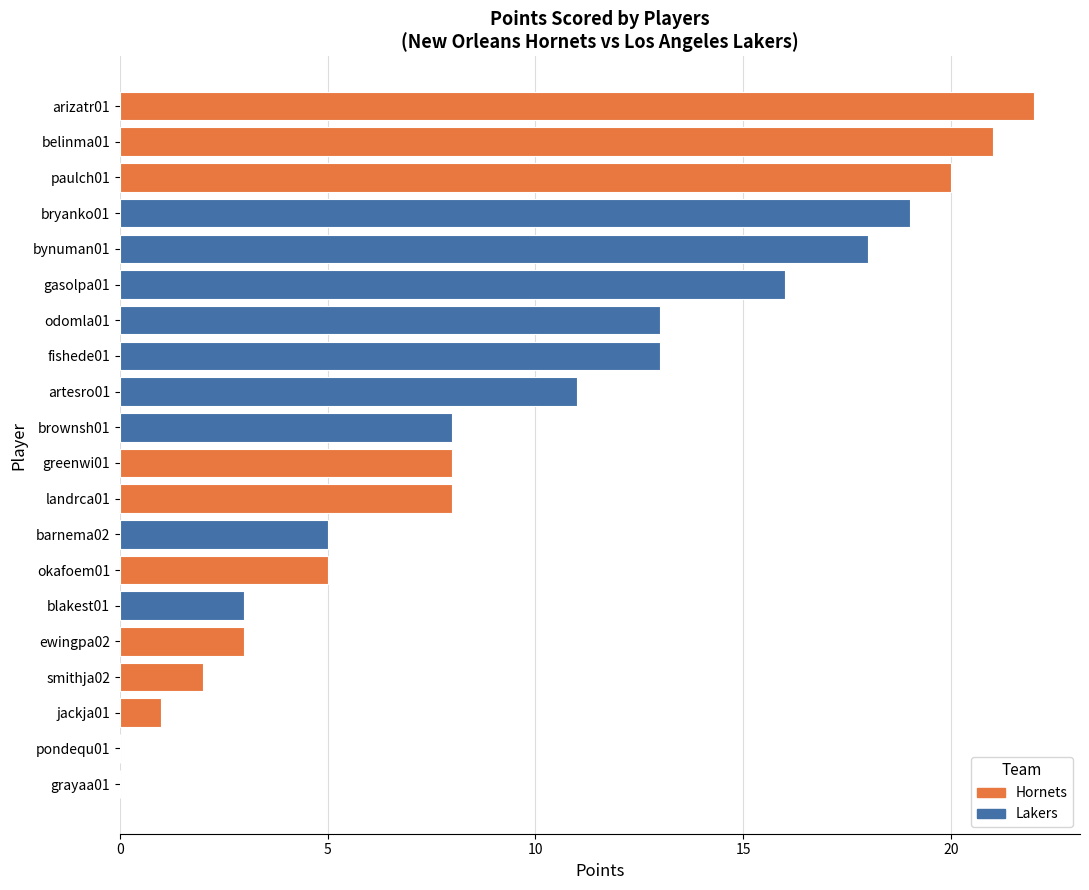

What is the sum of all values?

196